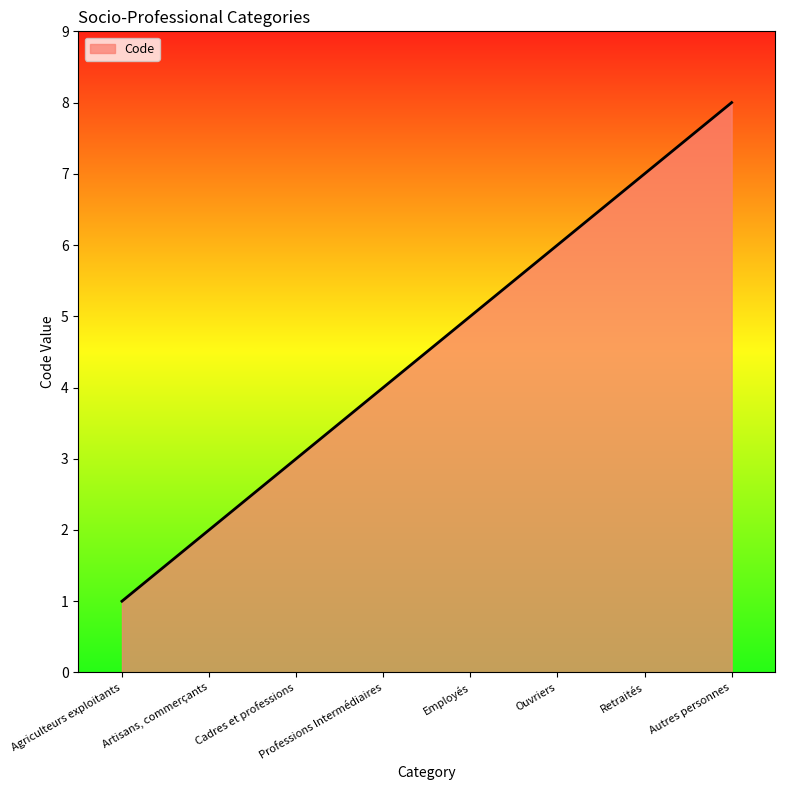

What position from the right is Professions Intermédiaires?

5